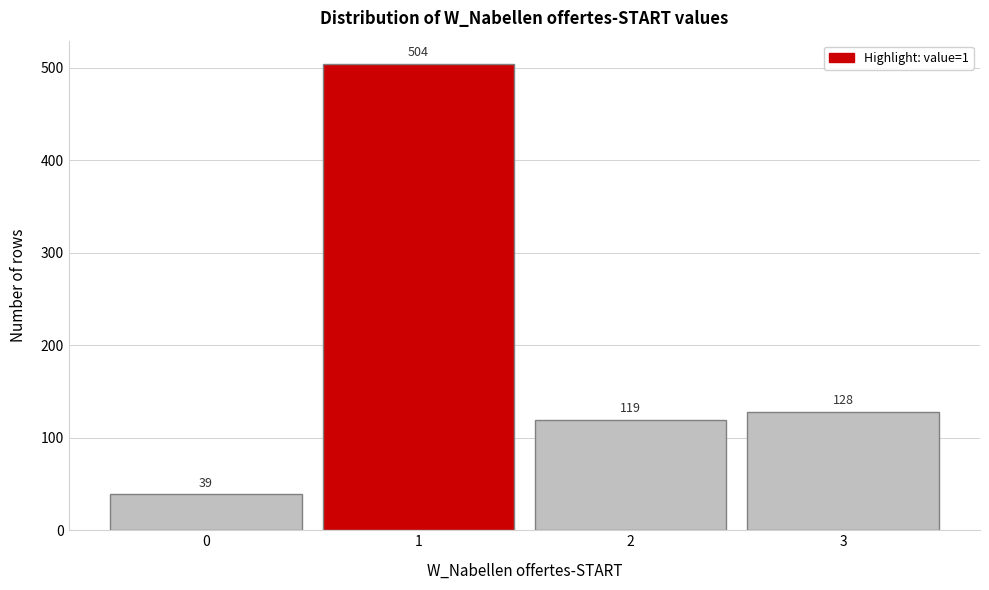

Reading left to right, list every bar in this chart as the range it spans on the x-axis followed by its height.

-0.5 to 0.5: 39
0.5 to 1.5: 504
1.5 to 2.5: 119
2.5 to 3.5: 128